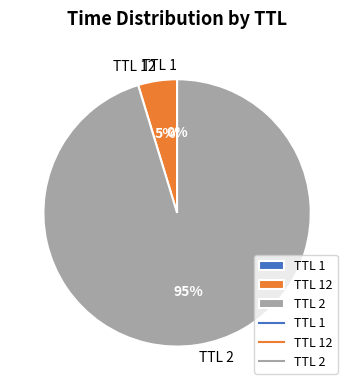

To the nearest percent, what is the difference between the largest and smallest slice percentages?

95%